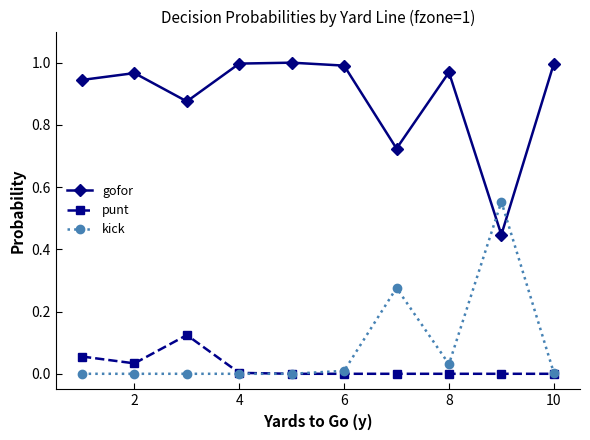

True or false: gofor and punt cross at least once.

False